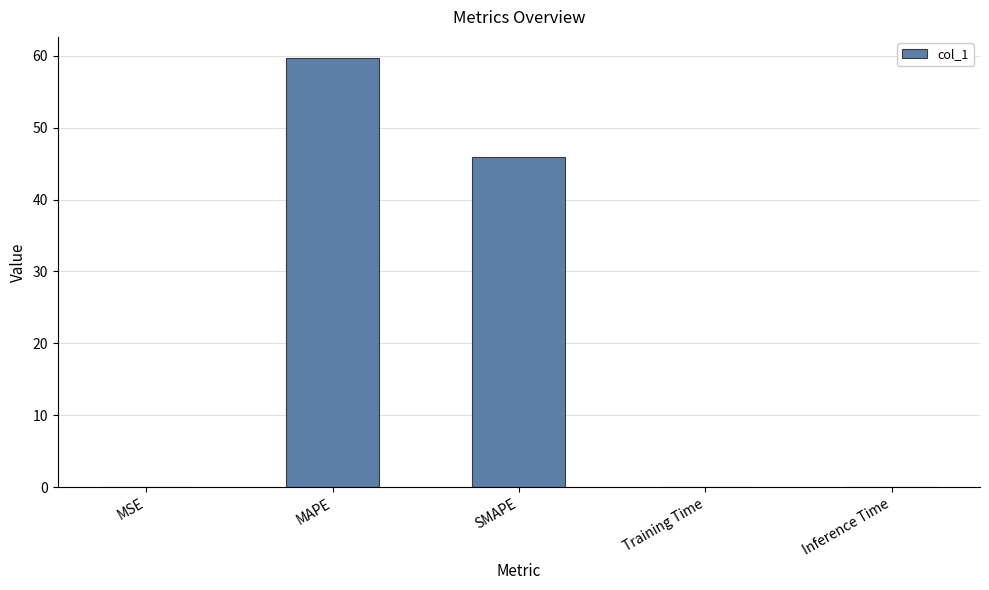

Where is the data nearest to the value 29?

SMAPE